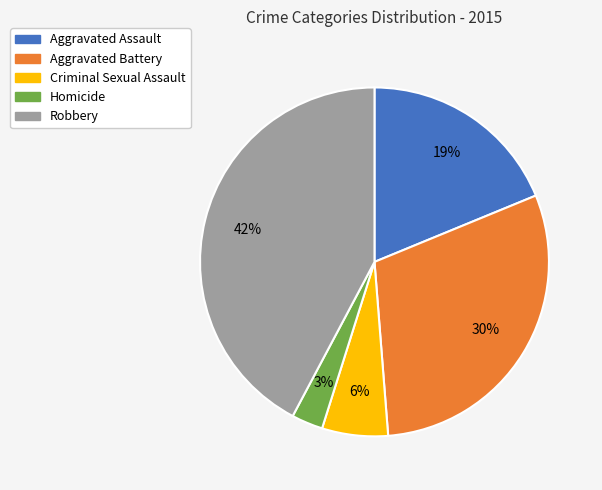

Which slice is the largest?

Robbery